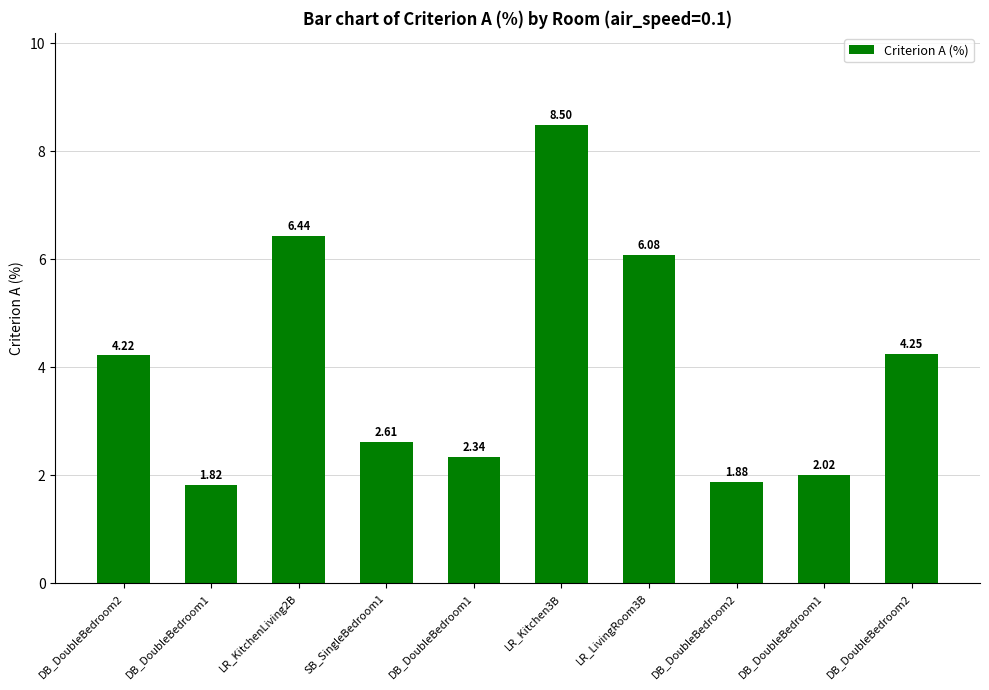

How many values are below 4?

5